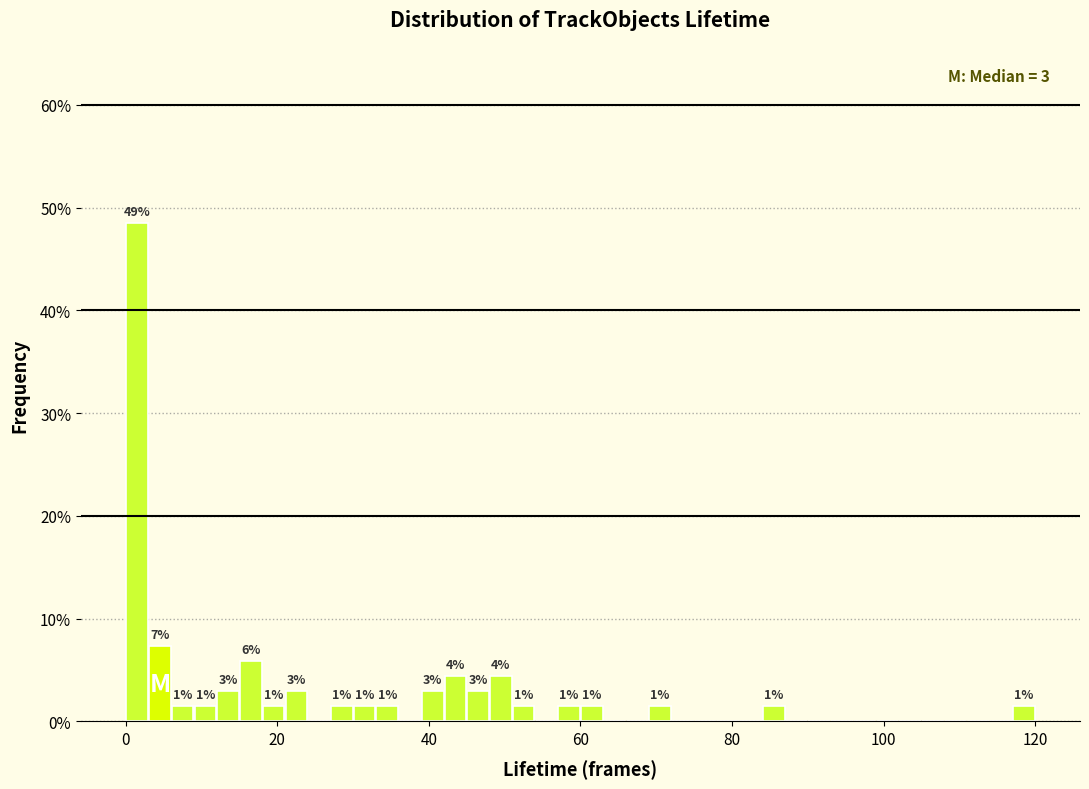

Read against the x-axis, roughly where is the centre of the tallest bar?

2